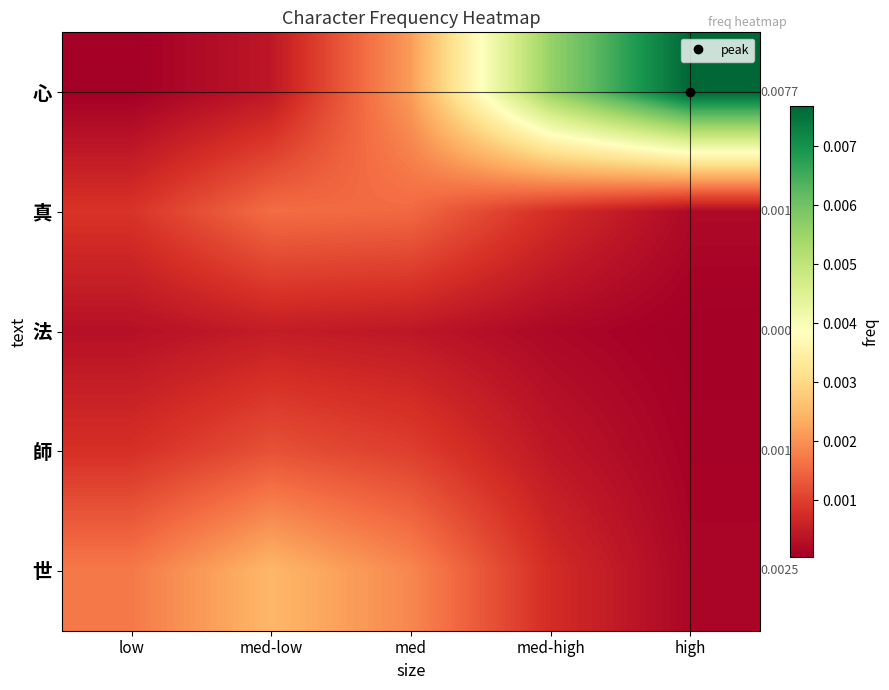

Which category has the lowest value across all series?

high